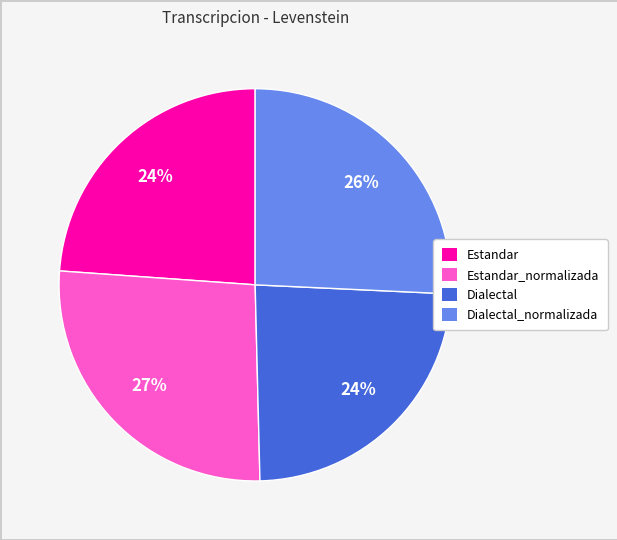

Count the number of slices in the pie.

4